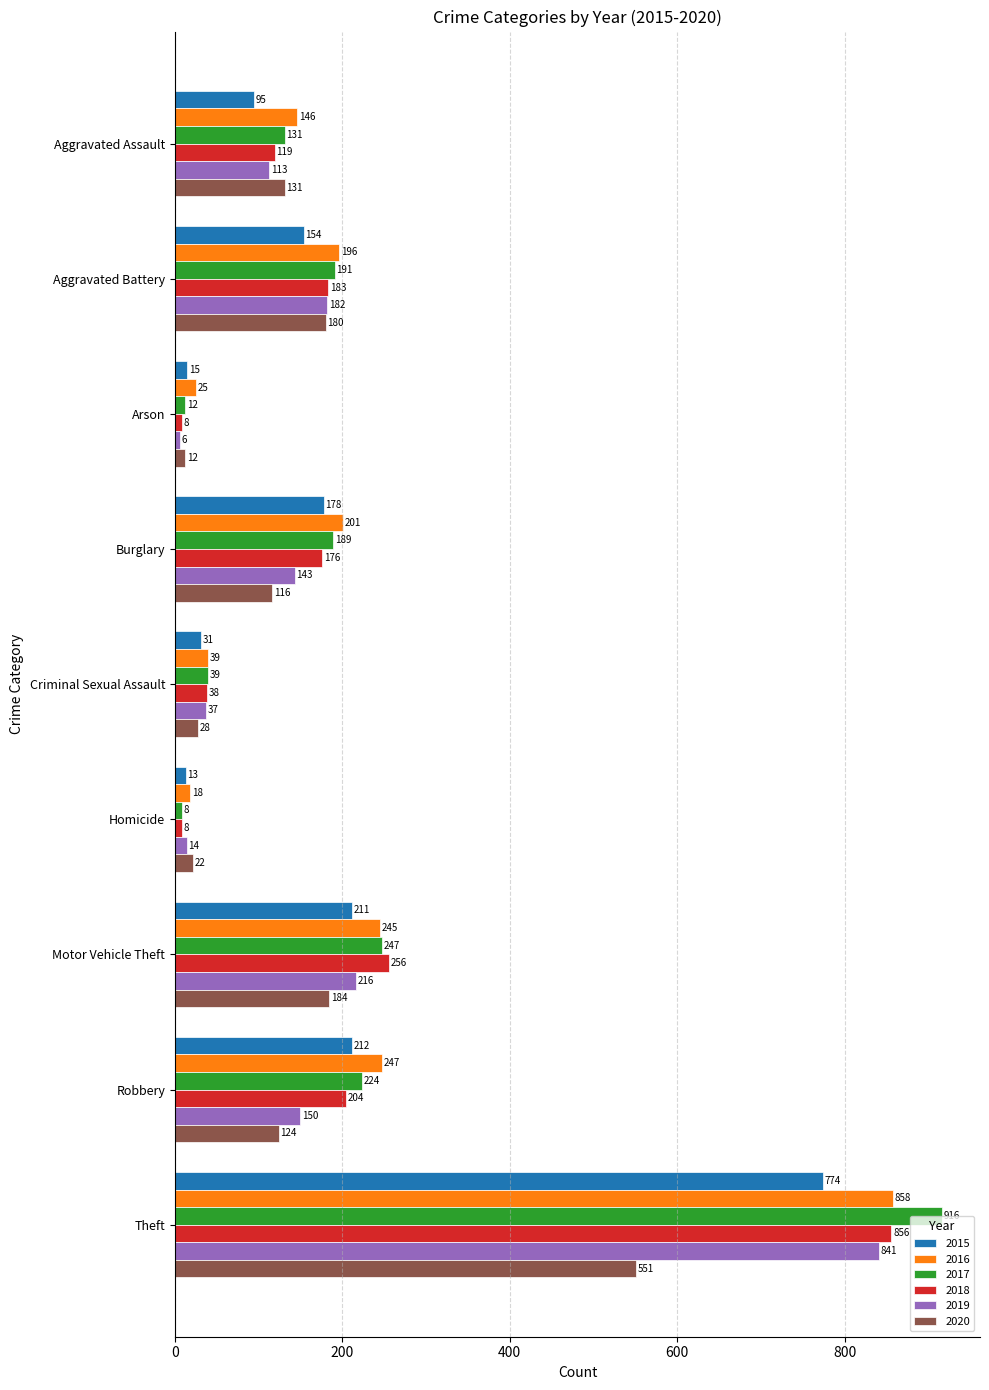

What is the average value of the 2017 series?

217